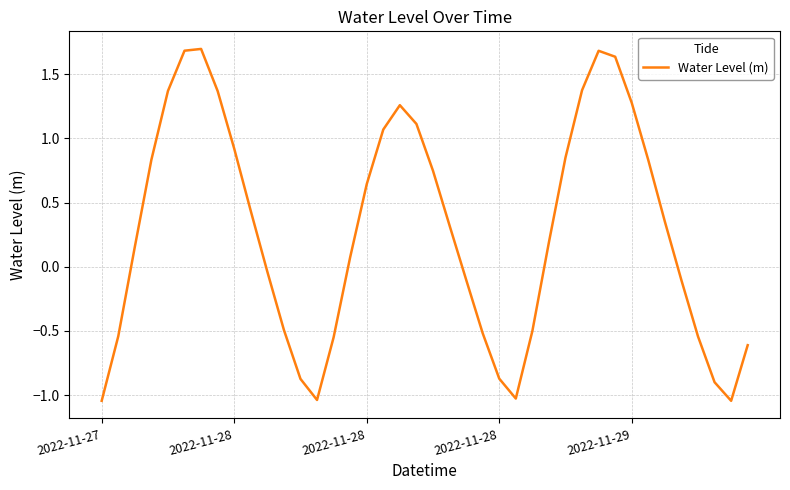

Does the chart have visible grid lines?

Yes